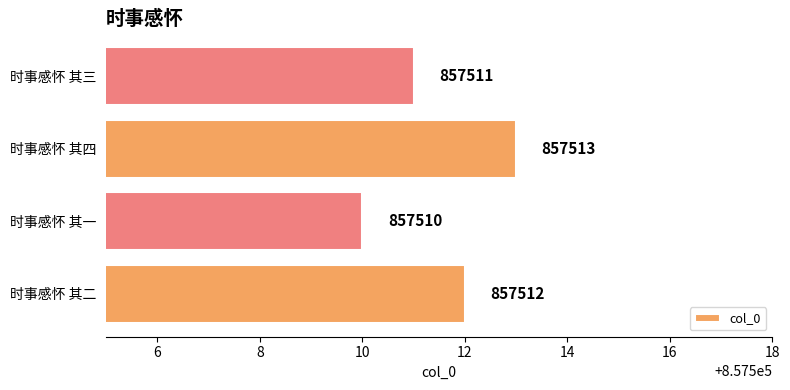

What is the change in value from 时事感怀 其二 to 时事感怀 其四?

+1